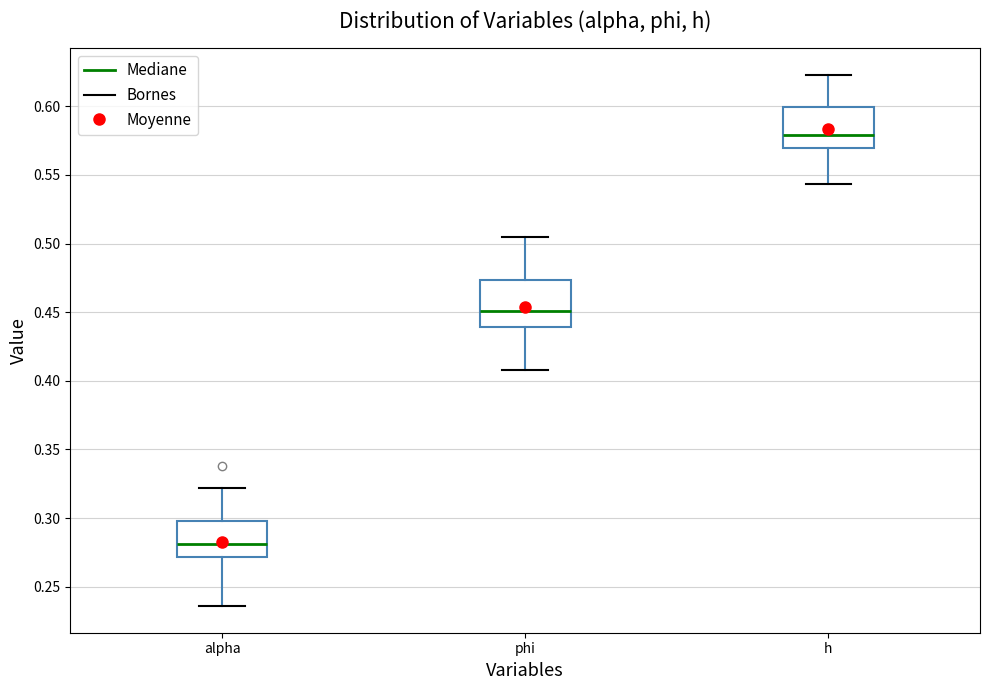

Reading left to right, read every box against the y-axis: the position of its median line, the range the box covers, and the ends of its whiskers. The values are not printed on the chart, so give them approximately, as read against the axis.

alpha: median 0.280, box 0.270 to 0.295, whiskers 0.235 to 0.320
phi: median 0.450, box 0.440 to 0.475, whiskers 0.410 to 0.505
h: median 0.580, box 0.570 to 0.600, whiskers 0.545 to 0.625